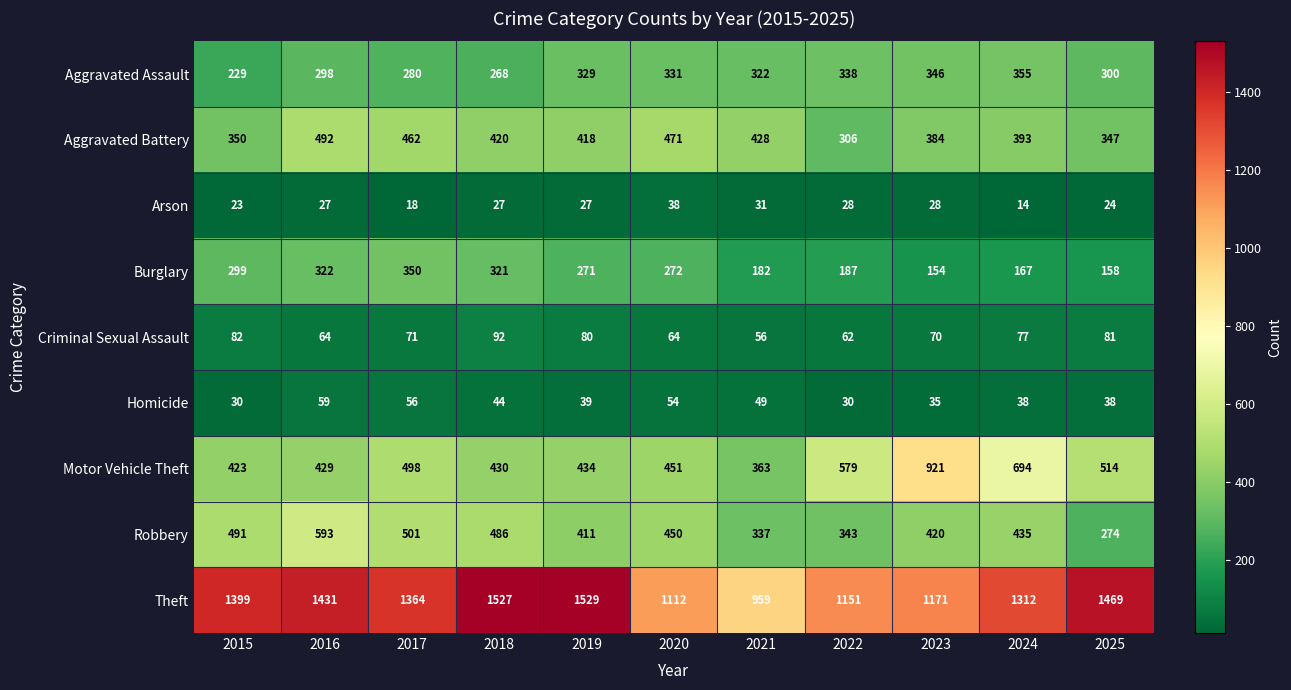

At which category is the sum across all series the highest?

2016